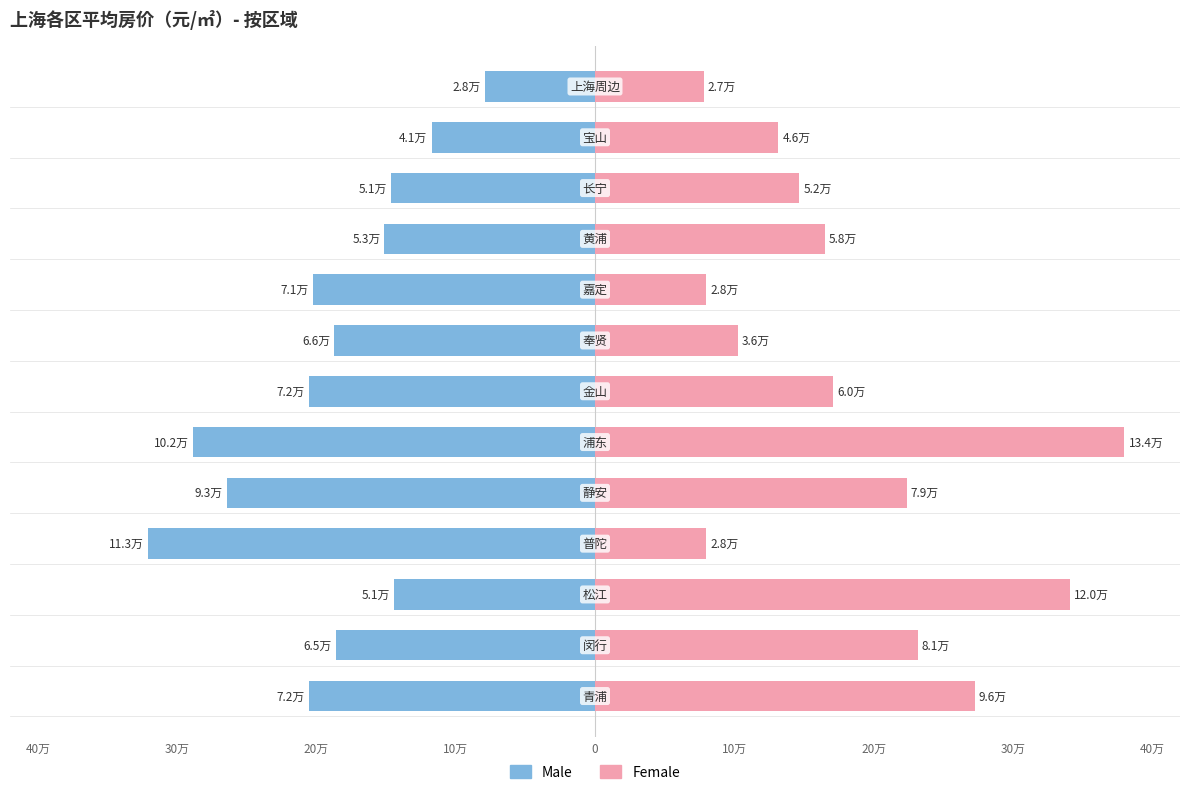

What is the difference between the highest and lowest values at 9?

31.6